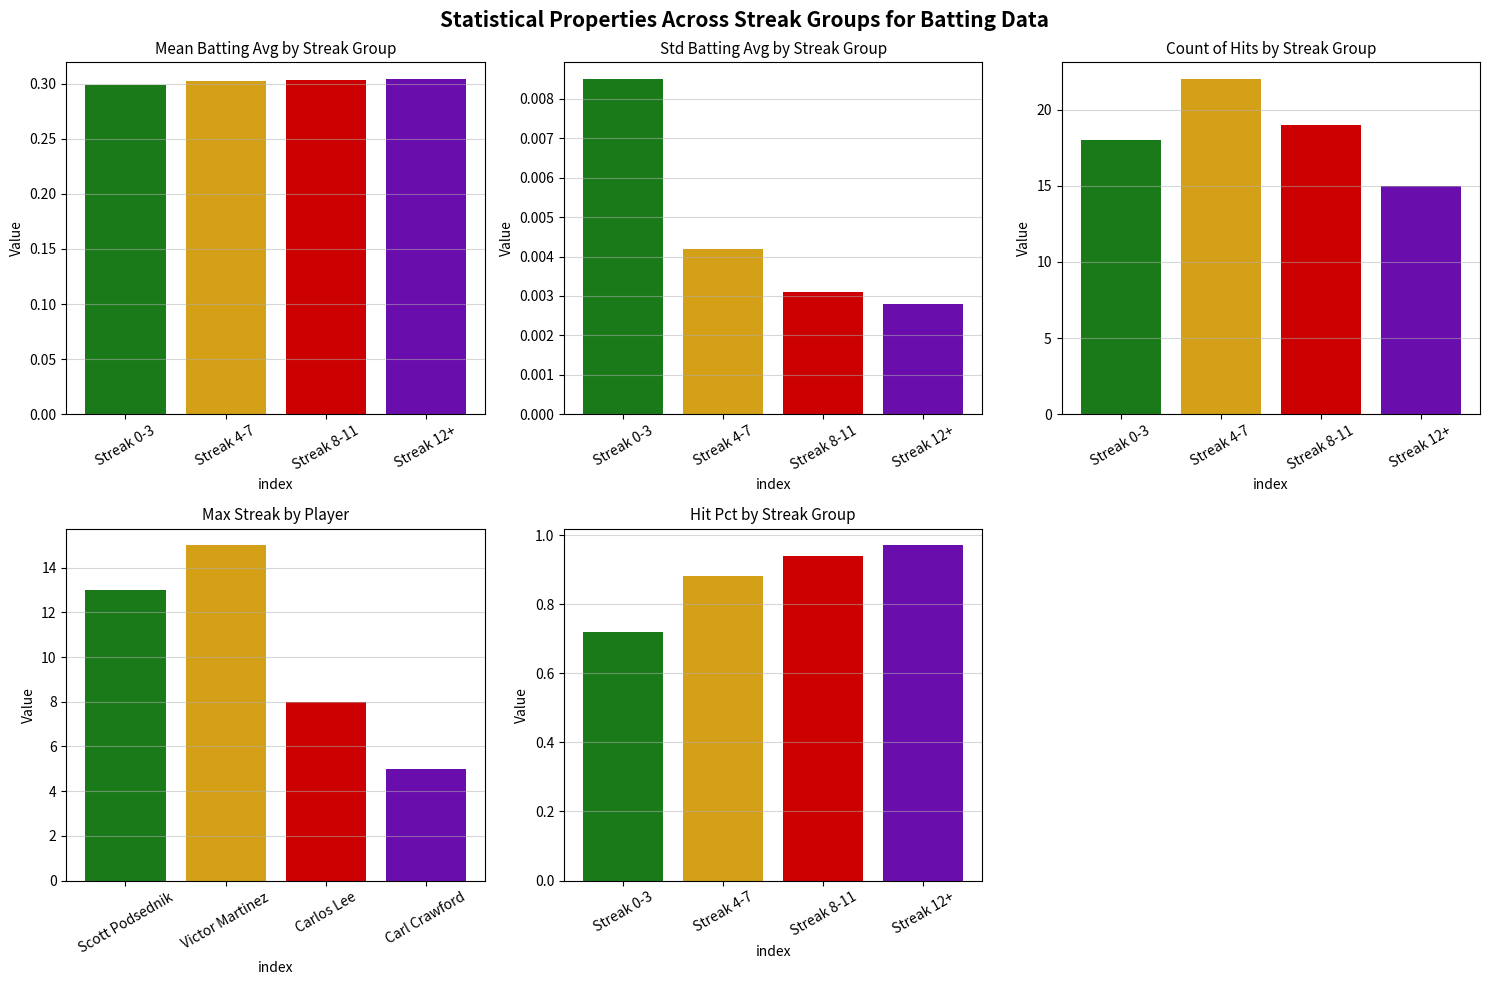

What is the value of the Hit Pct bar at the 2nd from the left?

0.9